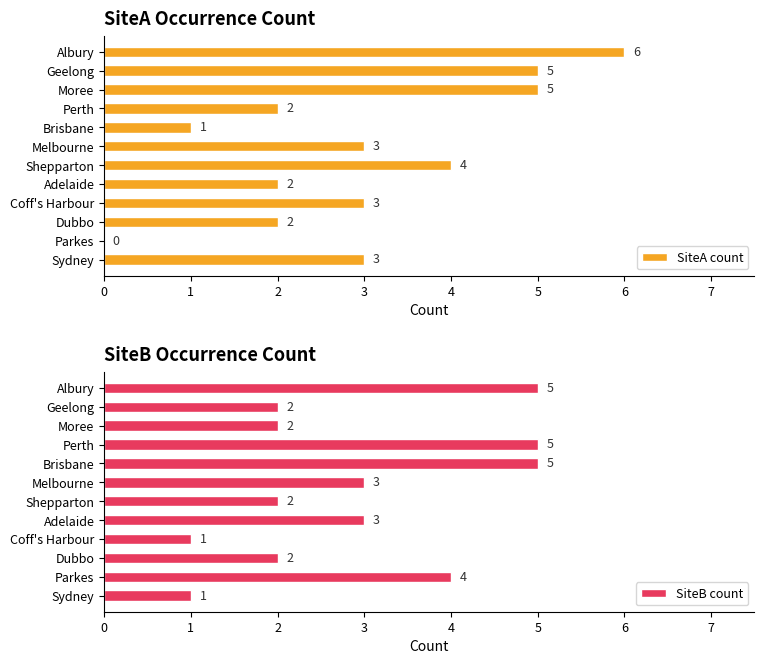

What is the sum of all SiteA count values?

36